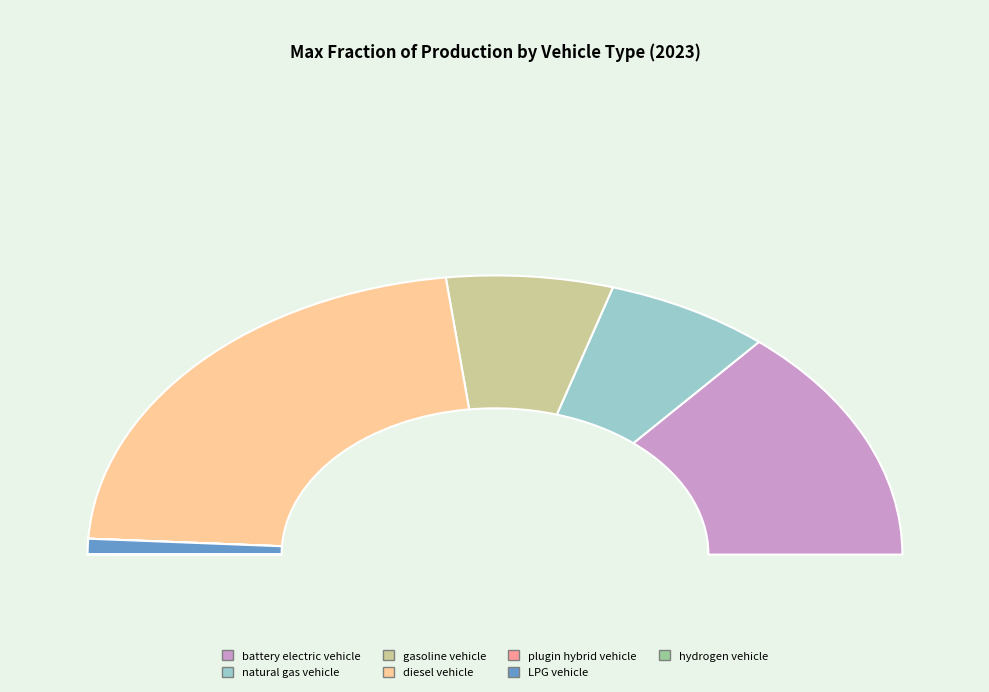

What percentage is the natural gas vehicle slice, to the nearest percent?

13%